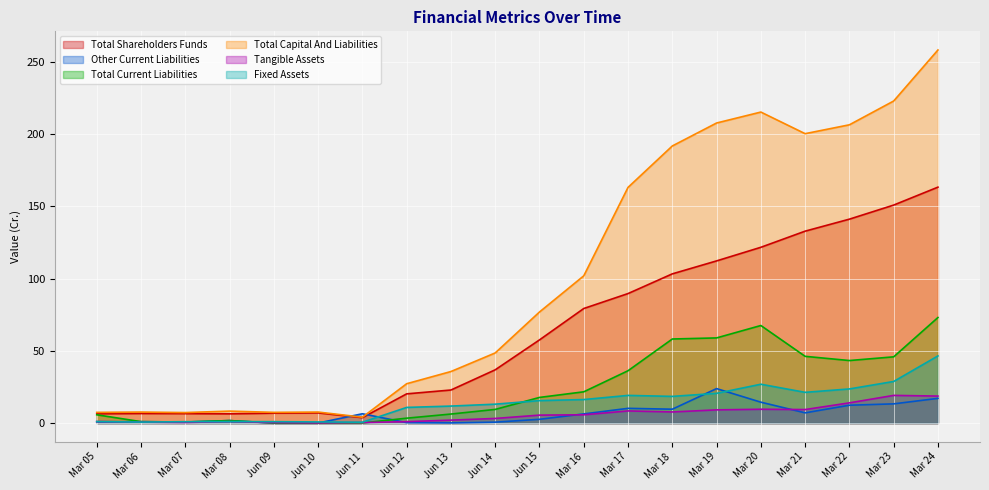

True or false: Total Capital And Liabilities and Total Shareholders Funds intersect in this chart.

False